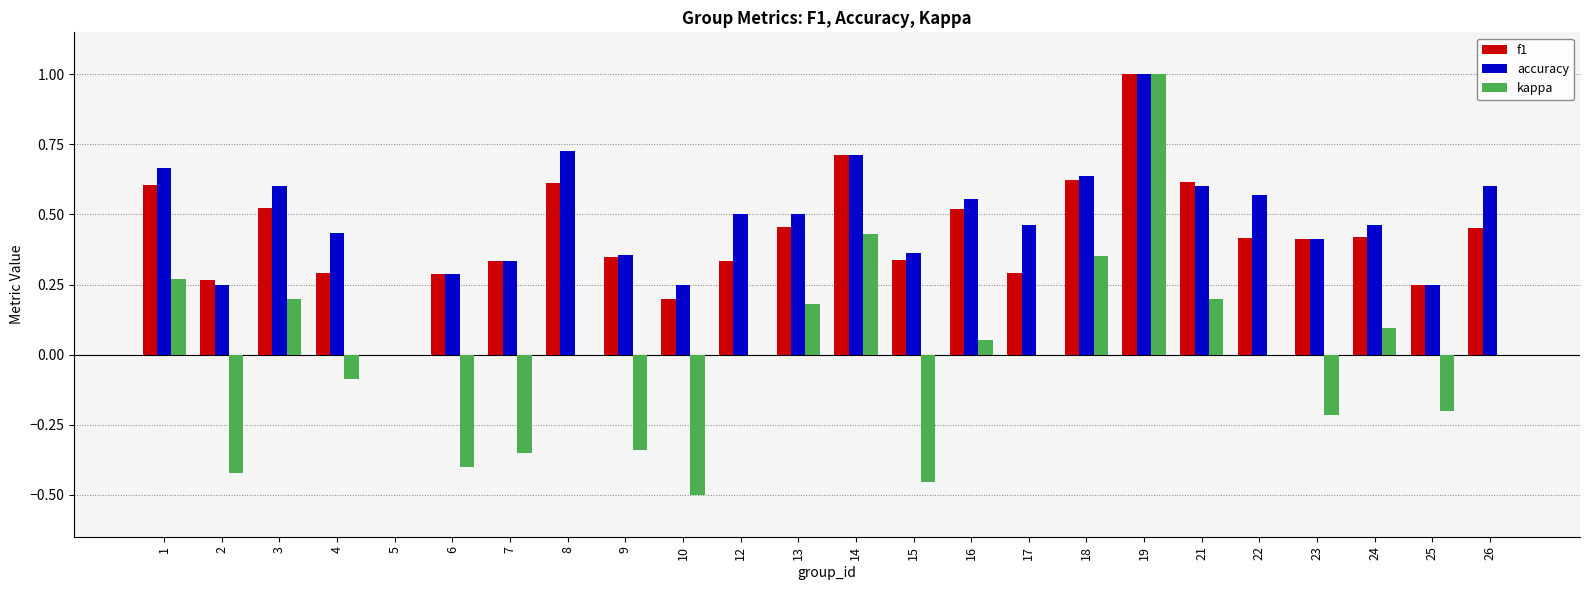

Is the value of f1 at 2 greater than the value of accuracy at 9?

No